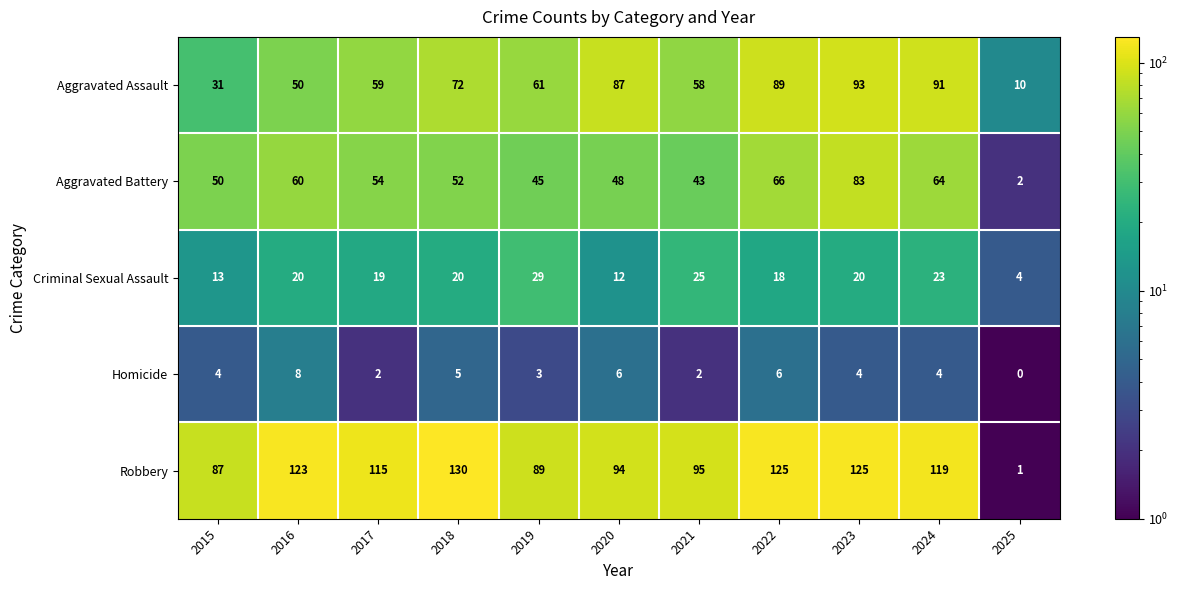

How many distinct data groups are displayed?

5